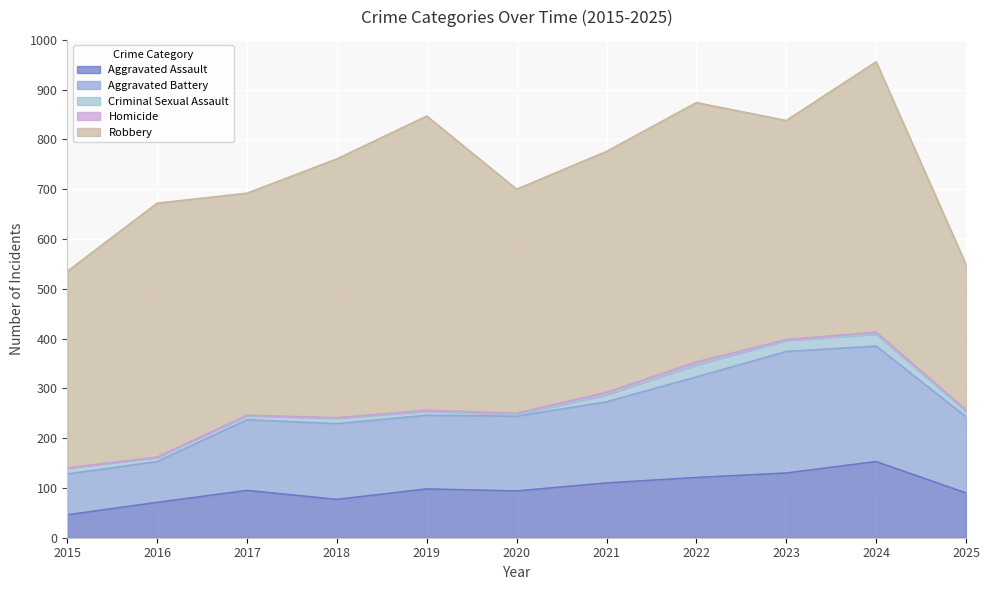

At which label does Criminal Sexual Assault first exceed 11?

2015